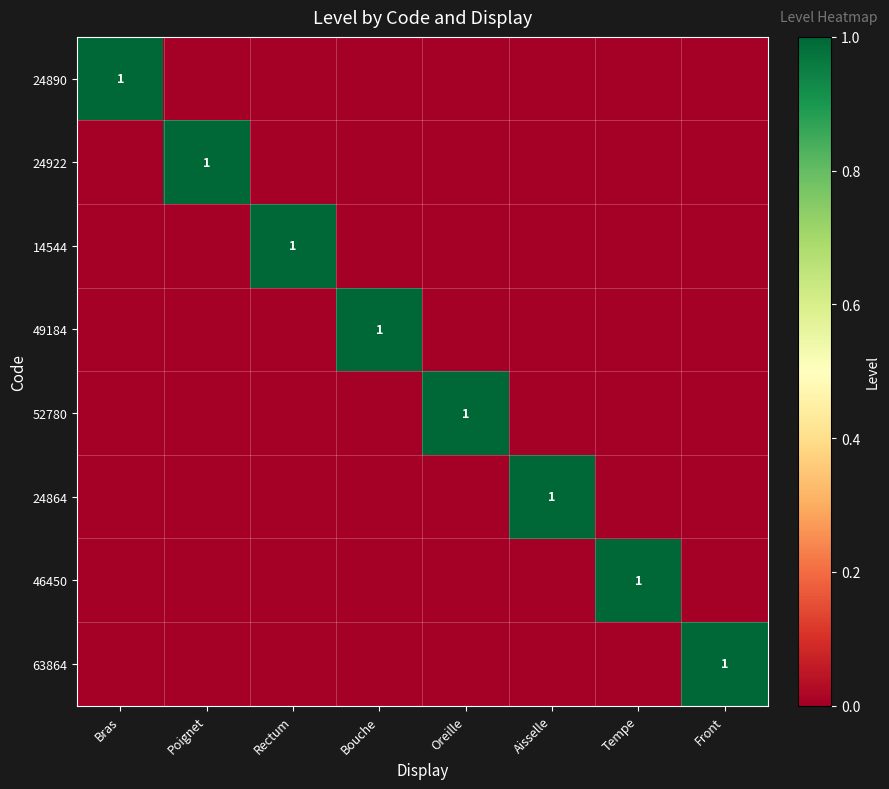

Rank the series at Tempe from lowest to highest value.

24890, 24922, 14544, 49184, 52780, 24864, 63864, 46450